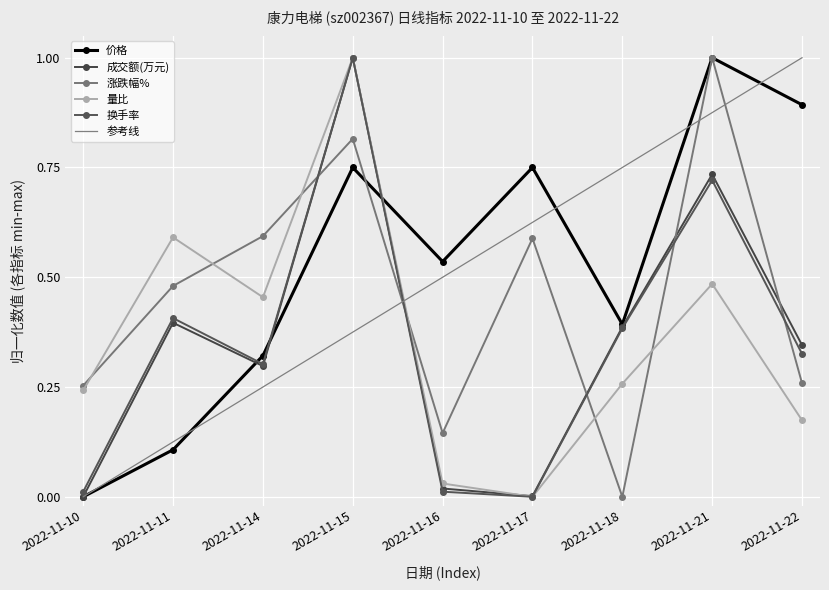

At which category does 换手率 reach its first local valley?

2022-11-14